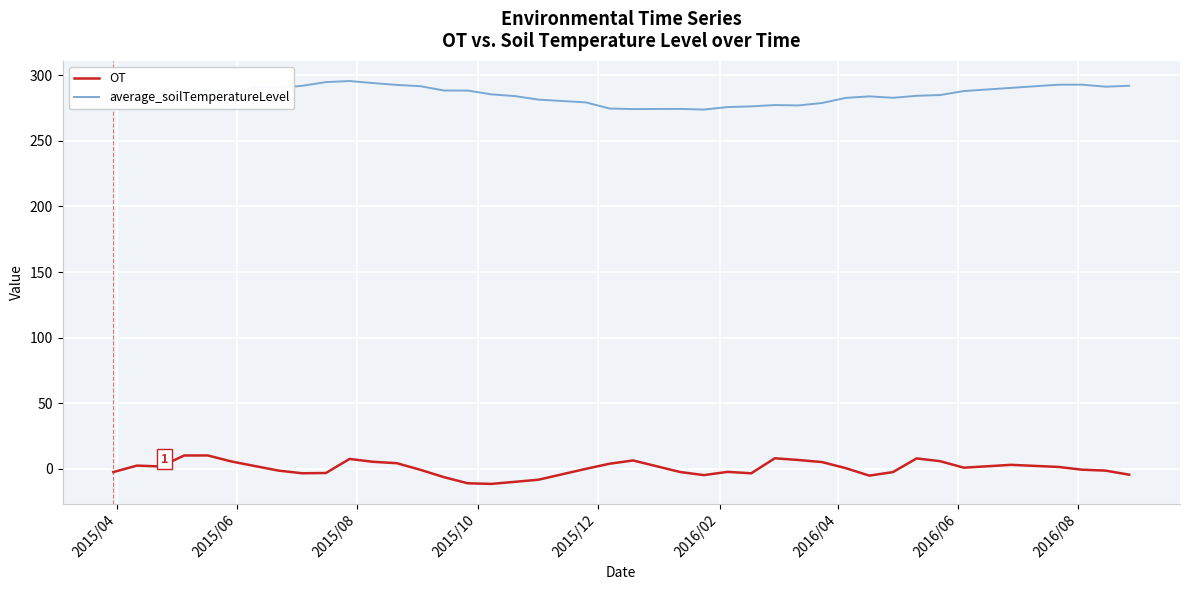

Rank the series by their maximum value, from lowest to highest.

OT, average_soilTemperatureLevel